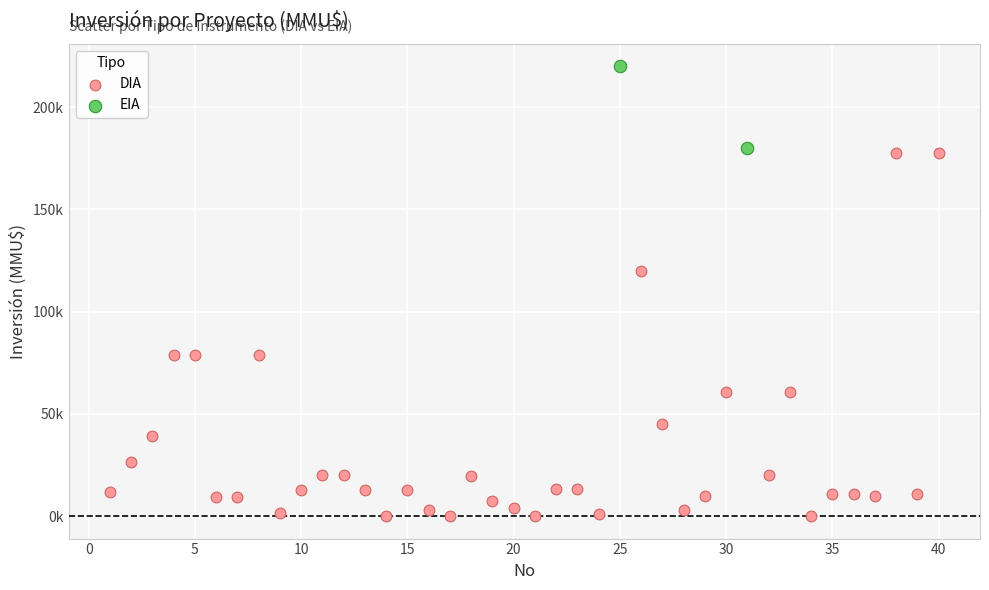

What are all the series names shown in the legend?

DIA, EIA